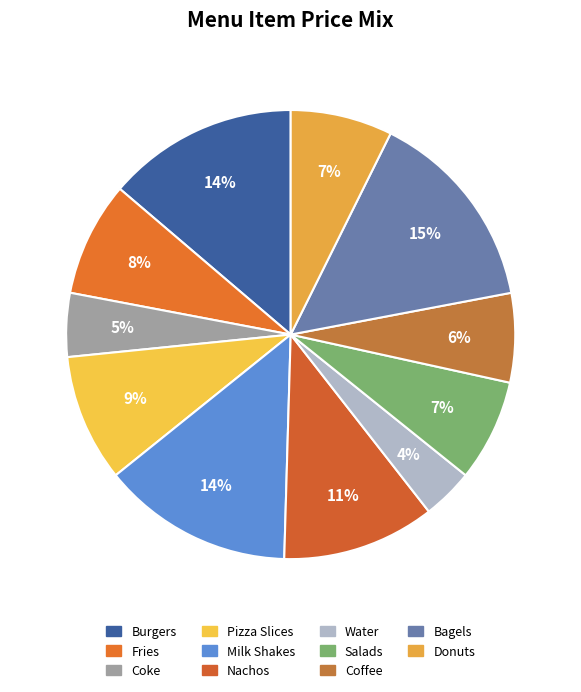

The Donuts slice represents 1% of the pie. True or false?

False